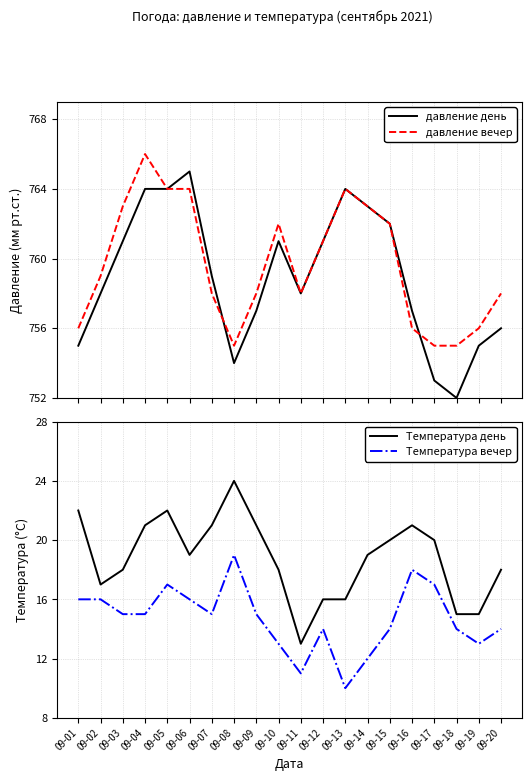

True or false: Температура день and давление день intersect in this chart.

False